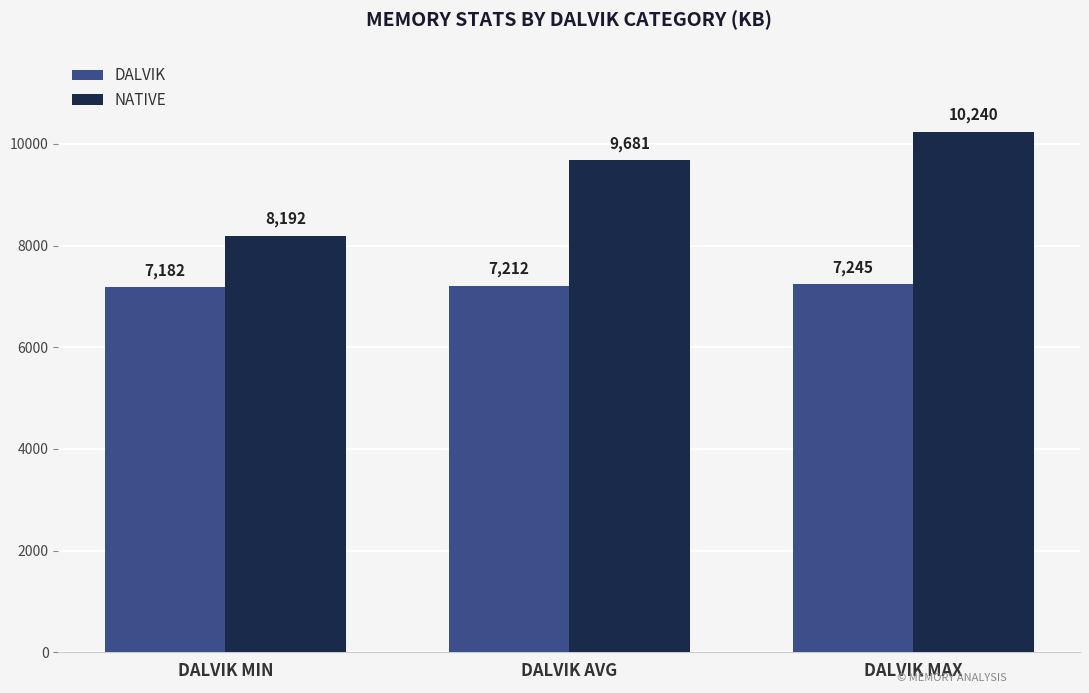

Count the number of data series in this chart.

2